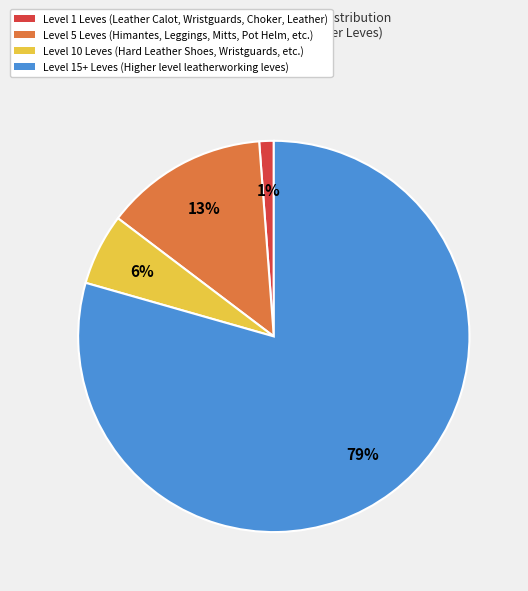

Rank the categories by value from lowest to highest.

Level 1 Leves (Leather Calot, Wristguards, Choker, Leather), Level 10 Leves (Hard Leather Shoes, Wristguards, etc.), Level 5 Leves (Himantes, Leggings, Mitts, Pot Helm, etc.), Level 15+ Leves (Higher level leatherworking leves)